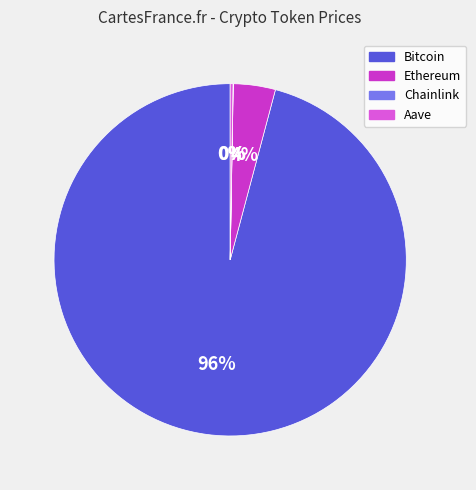

Which slice is the largest?

Bitcoin